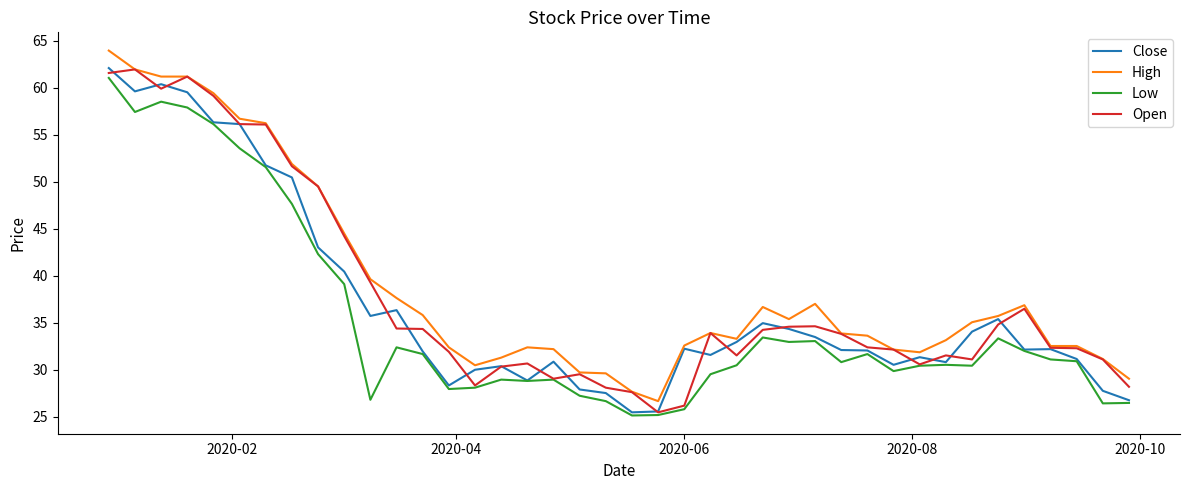

Rank the series by their average value, from highest to lowest.

High, Open, Close, Low